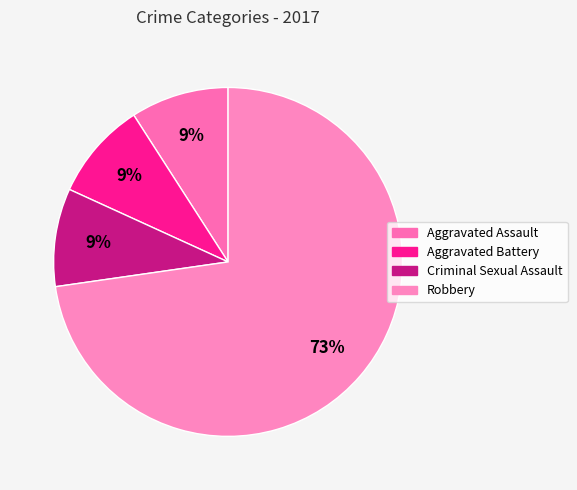

How many segments does this pie chart have?

4